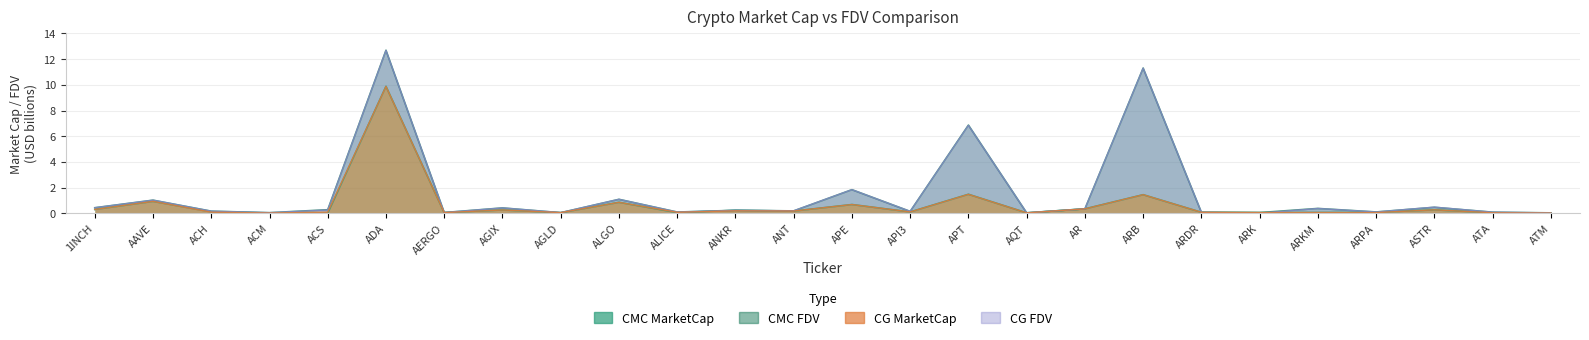

What is the label of the 7th point from the left?

AERGO